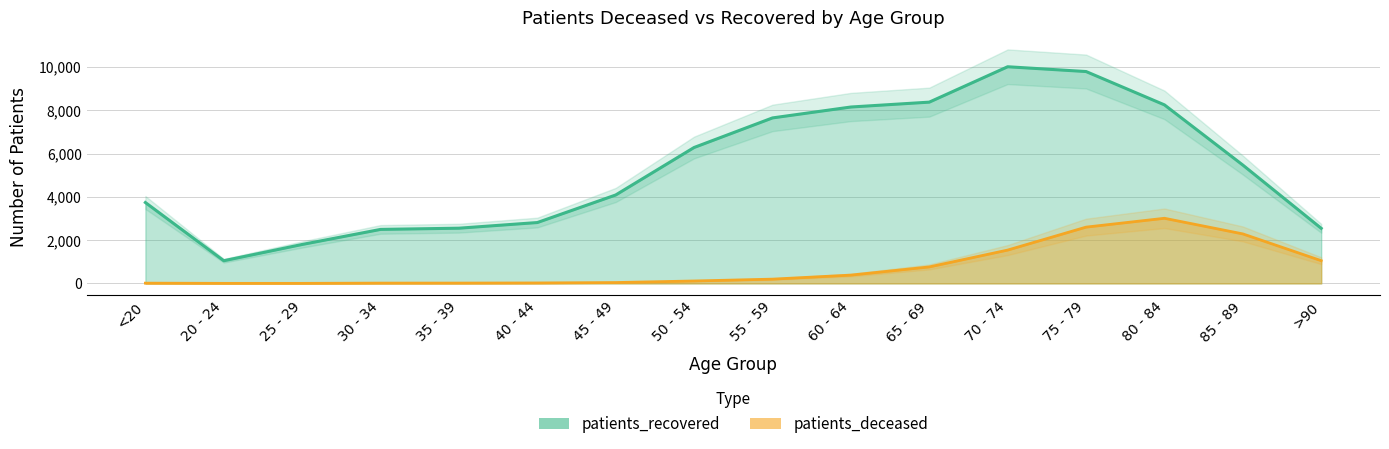

True or false: patients_recovered and patients_deceased intersect in this chart.

False